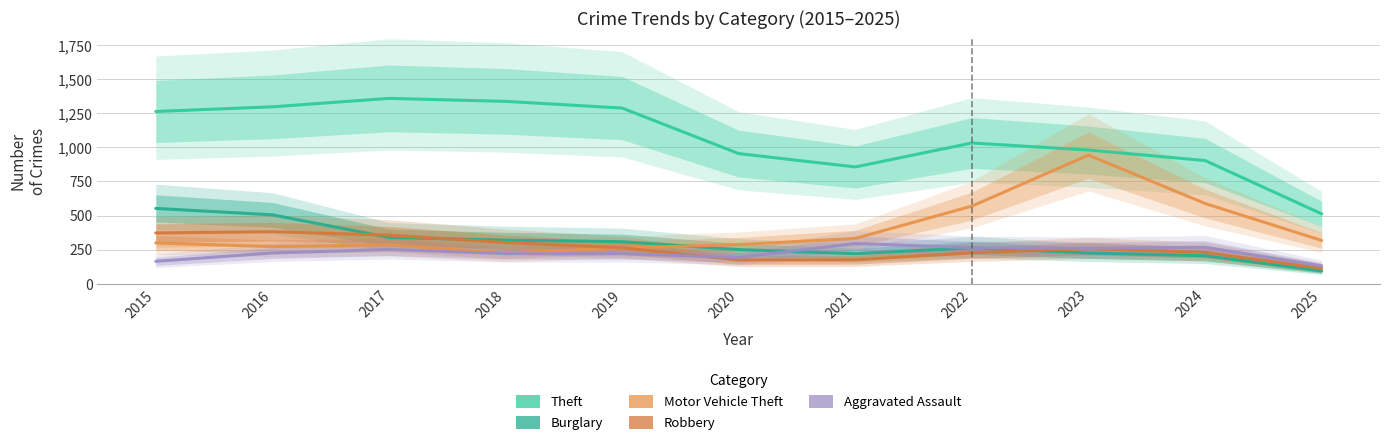

The Burglary series shows 250 at 2020. True or false?

True